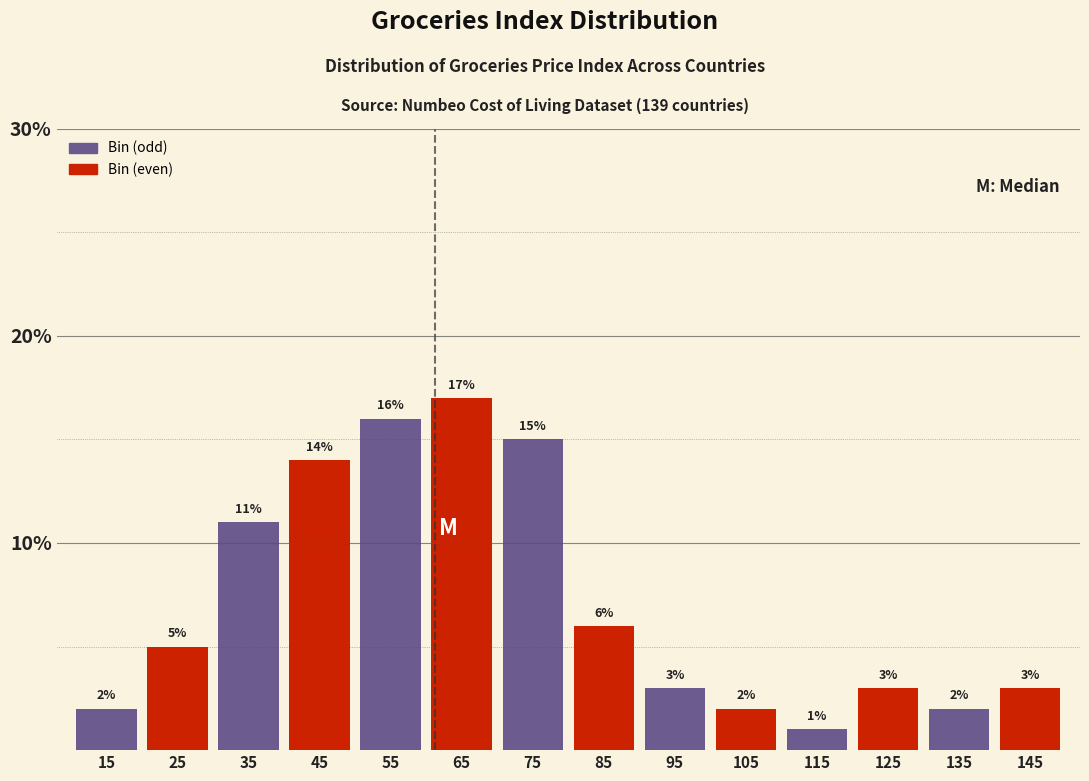

Over which range of the x-axis is the bar tallest?

60 to 70